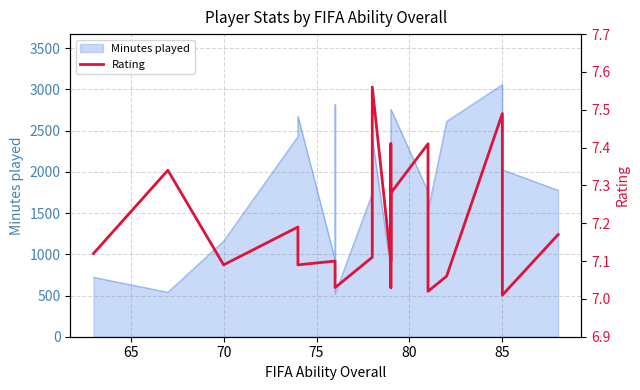

How many interior local valleys (lower than both neighbors) does the data have?

6